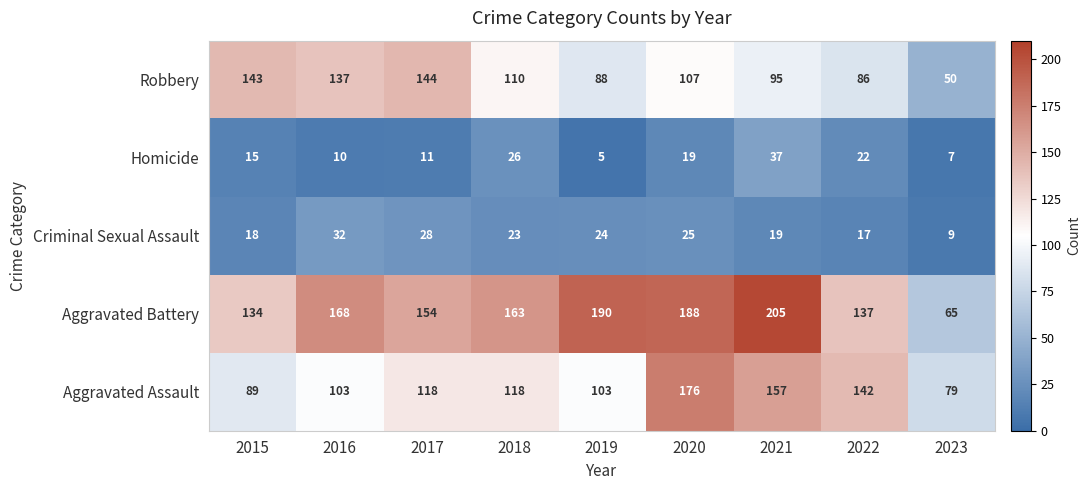

Which series has the largest range (max minus min)?

Aggravated Battery